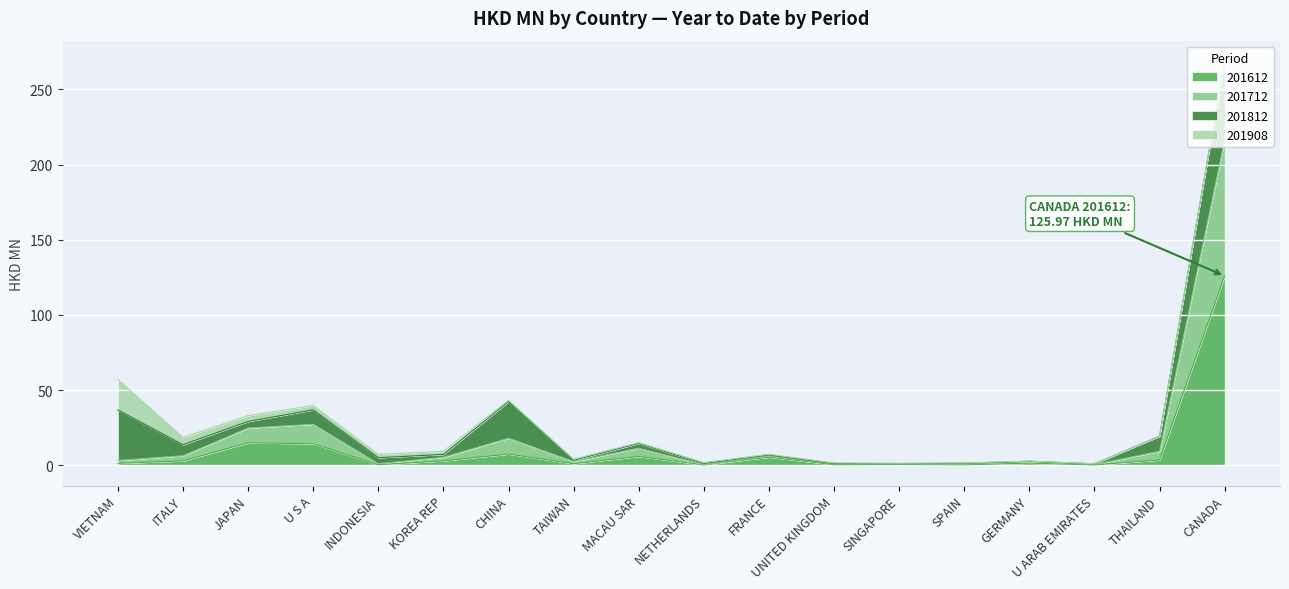

Where is 201612 nearest to the value 63?

JAPAN